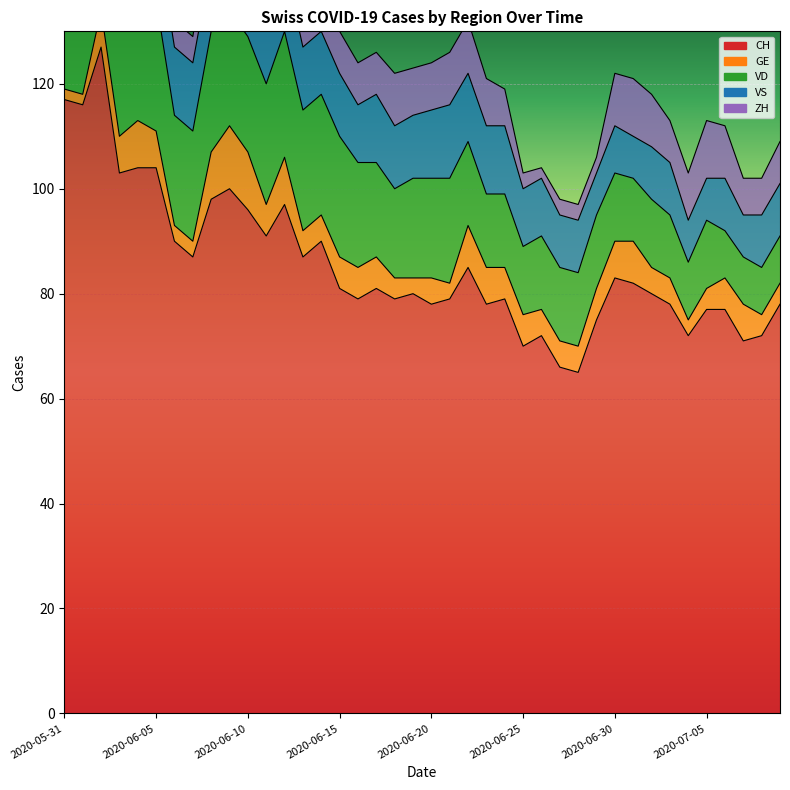

What are all the series names shown in the legend?

CH, GE, VD, VS, ZH